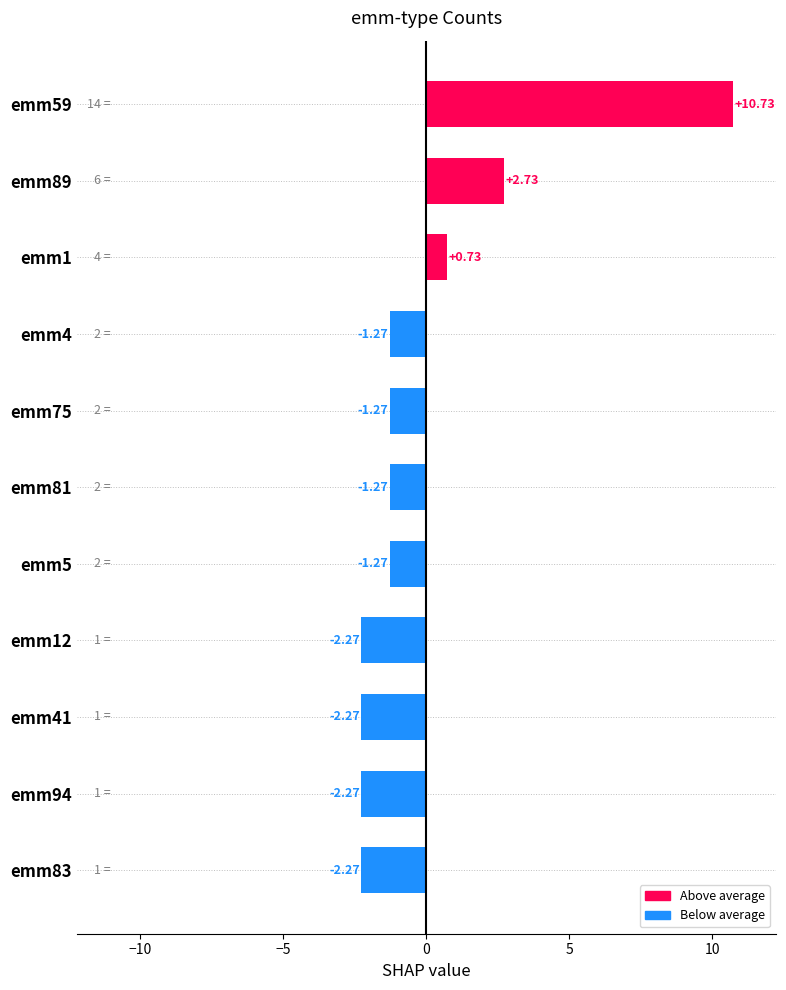

What is the change in value from emm83 to emm59?

+13.0